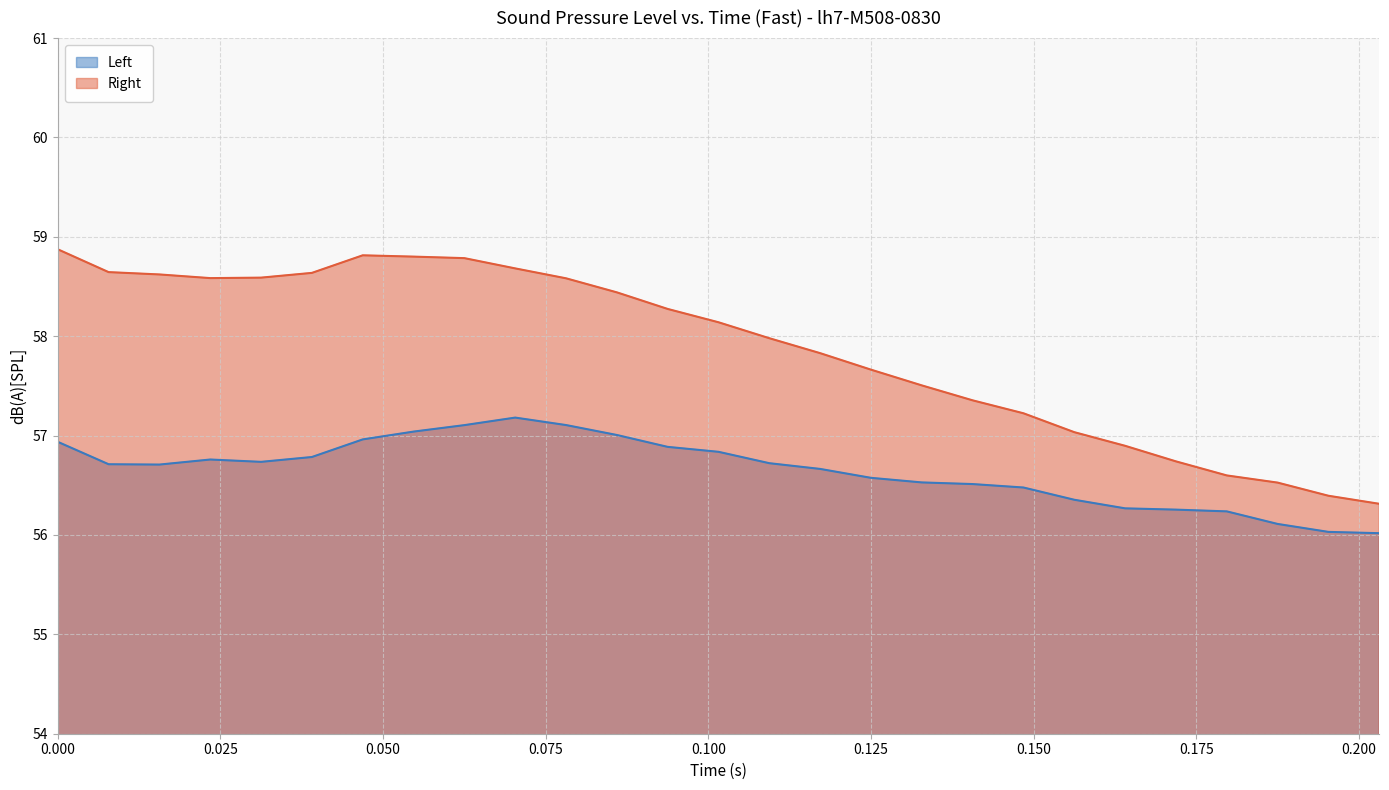

What is the label of the 21st point from the right?

0.046875